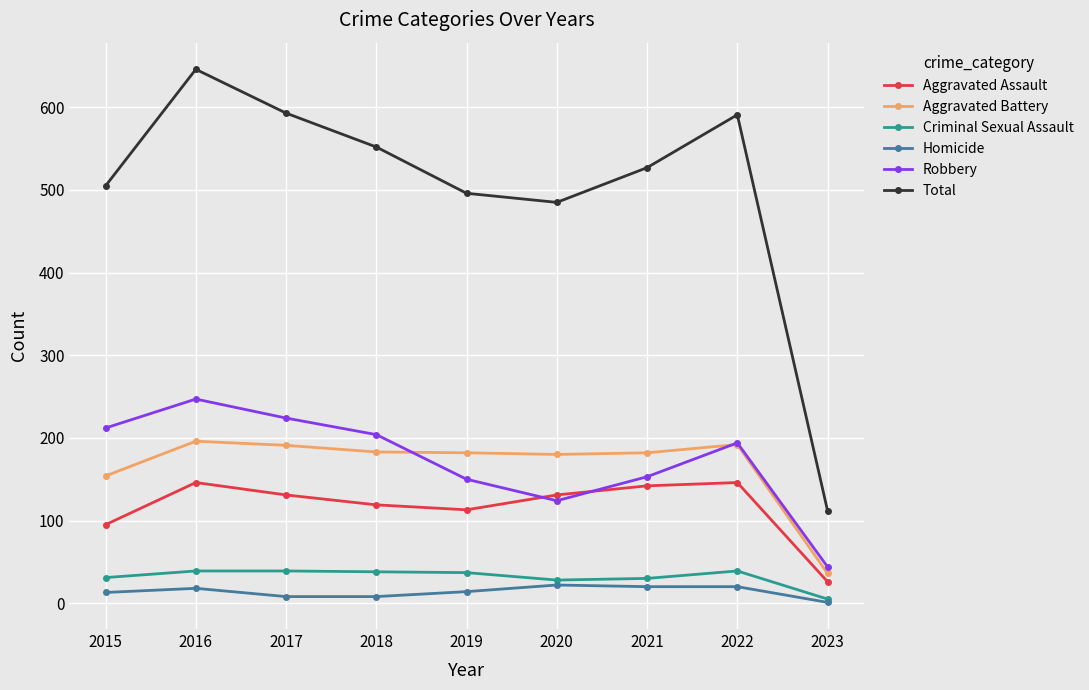

What is the value of the Robbery point at the 1st from the left?

212